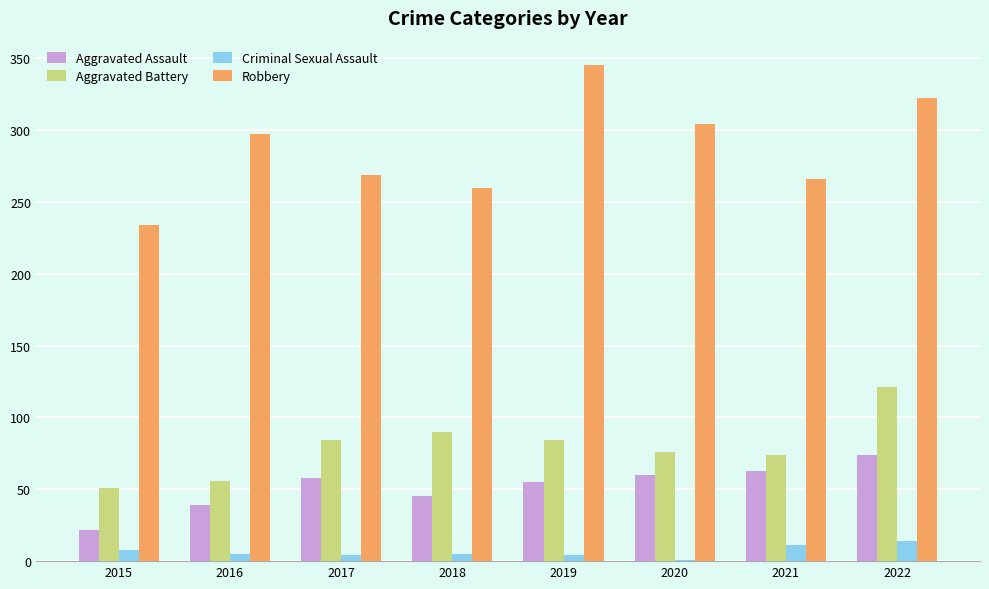

Where is Aggravated Assault nearest to the value 48?

2018